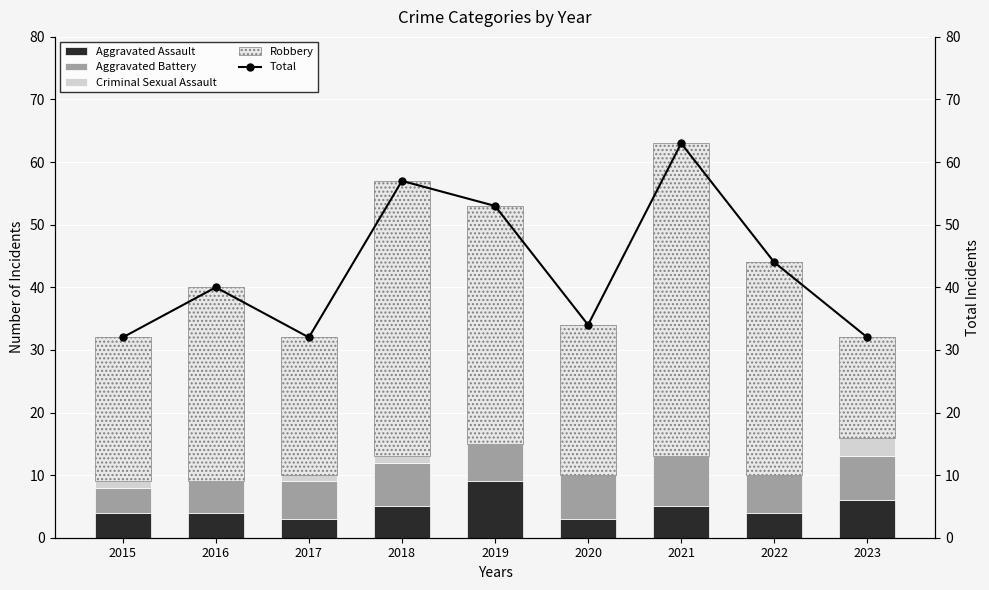

Which series has the widest spread of values?

Robbery